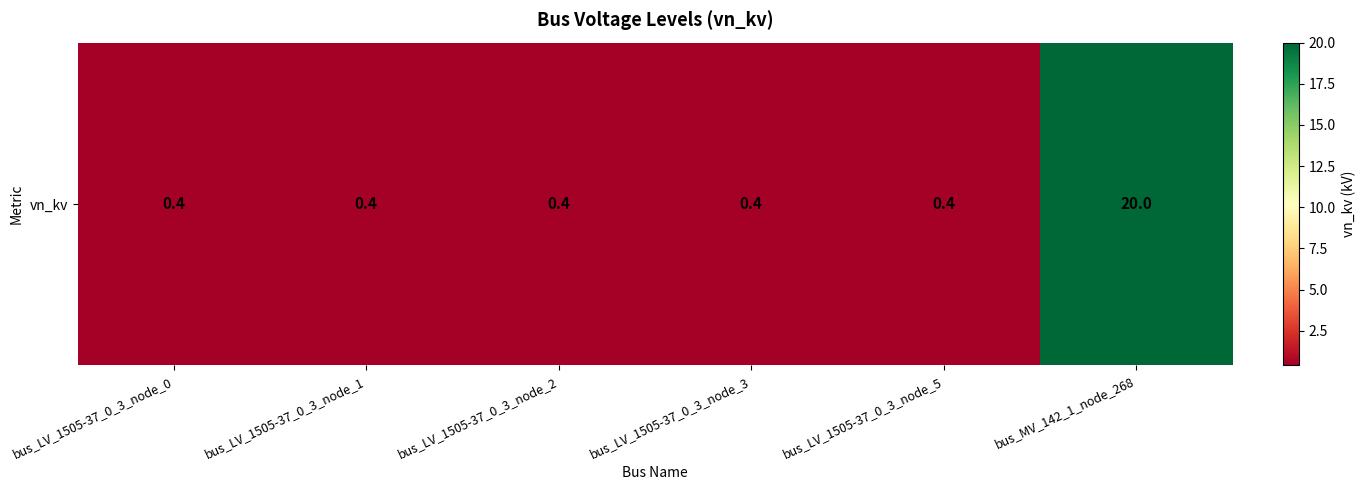

At which label is the value closest to 10?

bus_LV_1505-37_0_3_node_0